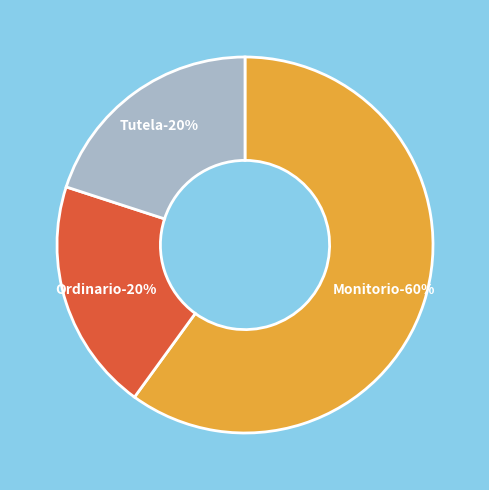

True or false: Monitorio accounts for 60% of the total.

True